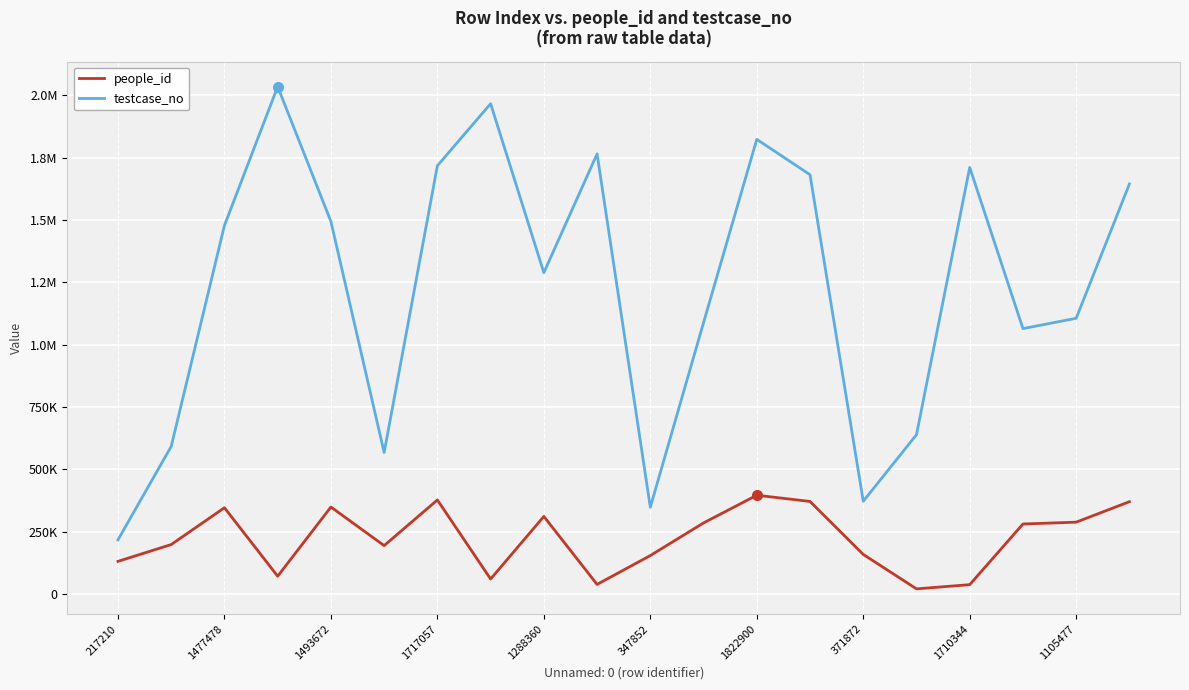

Does the chart display data point markers on the line(s)?

No